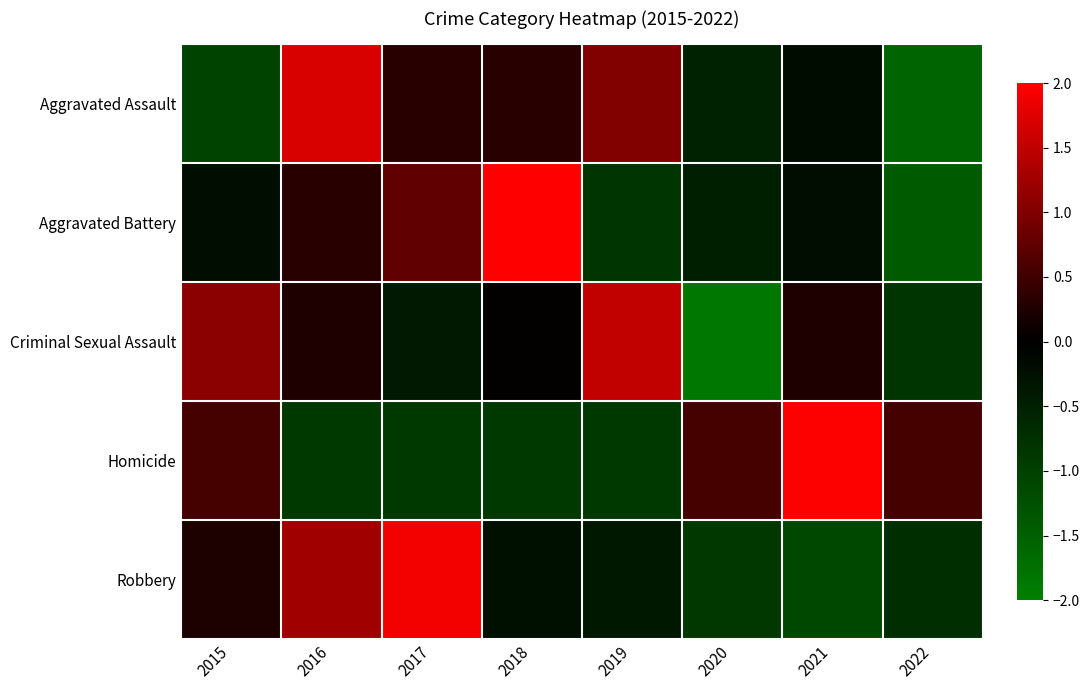

How many distinct data groups are displayed?

5